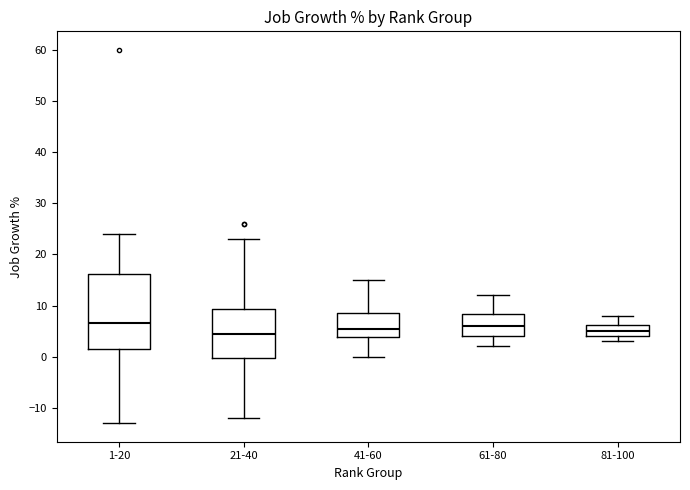

Where does the median line of the box for 41-60 sit on the y-axis? The values are not printed on the chart, so give them approximately, as read against the axis.

6